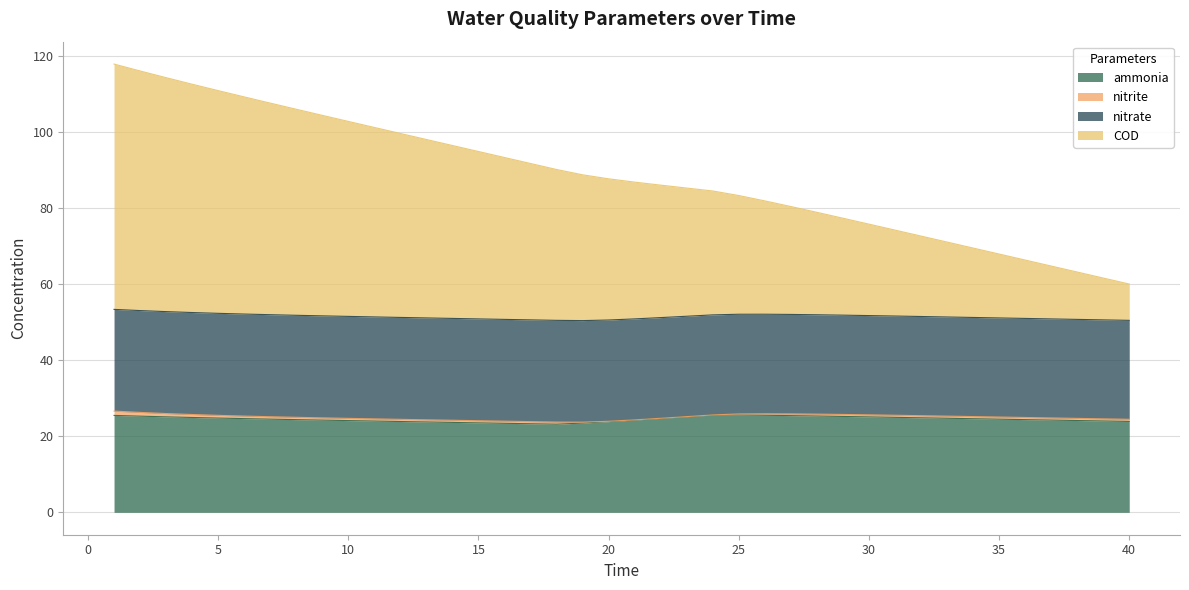

What is the difference between the second highest and second lowest values in the COD series?

54.4